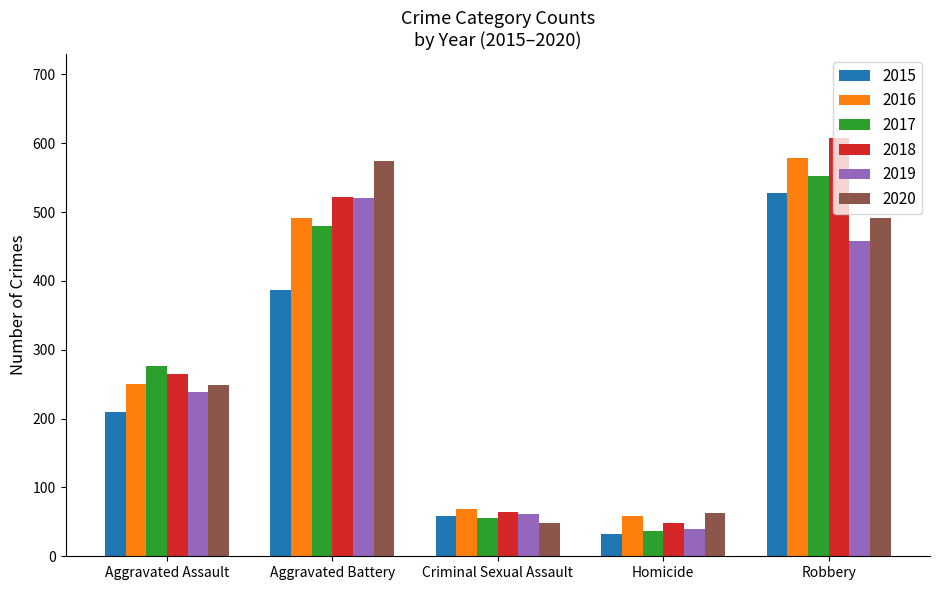

What is the difference between the highest and lowest values at Criminal Sexual Assault?

20